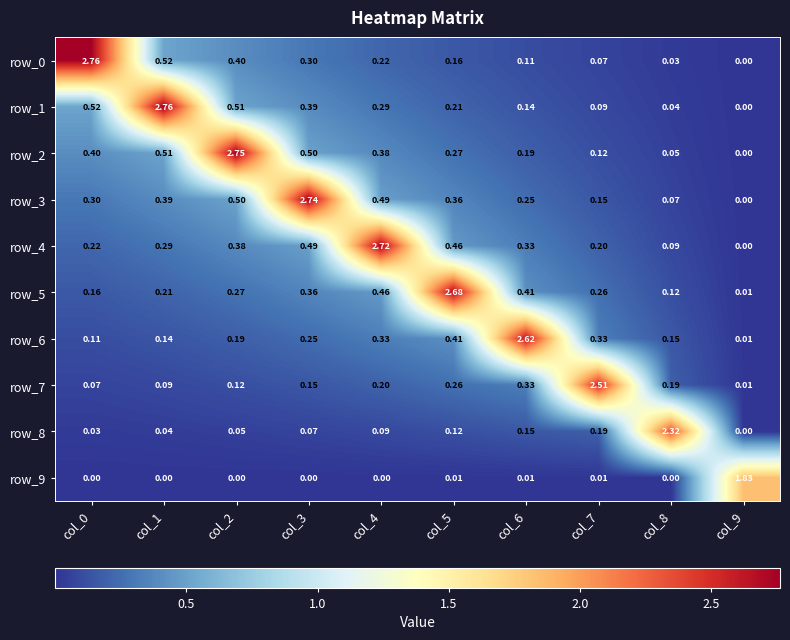

Reading left to right, extract all data points from this chart.

row_0: 2.8	0.5	0.4	0.3	0.2	0.2	0.1	0.1	0.0	0.0
row_1: 0.5	2.8	0.5	0.4	0.3	0.2	0.1	0.1	0.0	0.0
row_2: 0.4	0.5	2.8	0.5	0.4	0.3	0.2	0.1	0.1	0.0
row_3: 0.3	0.4	0.5	2.7	0.5	0.4	0.2	0.2	0.1	0.0
row_4: 0.2	0.3	0.4	0.5	2.7	0.5	0.3	0.2	0.1	0.0
row_5: 0.2	0.2	0.3	0.4	0.5	2.7	0.4	0.3	0.1	0.0
row_6: 0.1	0.1	0.2	0.2	0.3	0.4	2.6	0.3	0.2	0.0
row_7: 0.1	0.1	0.1	0.2	0.2	0.3	0.3	2.5	0.2	0.0
row_8: 0.0	0.0	0.1	0.1	0.1	0.1	0.2	0.2	2.3	0.0
row_9: 0.0	0.0	0.0	0.0	0.0	0.0	0.0	0.0	0.0	1.8